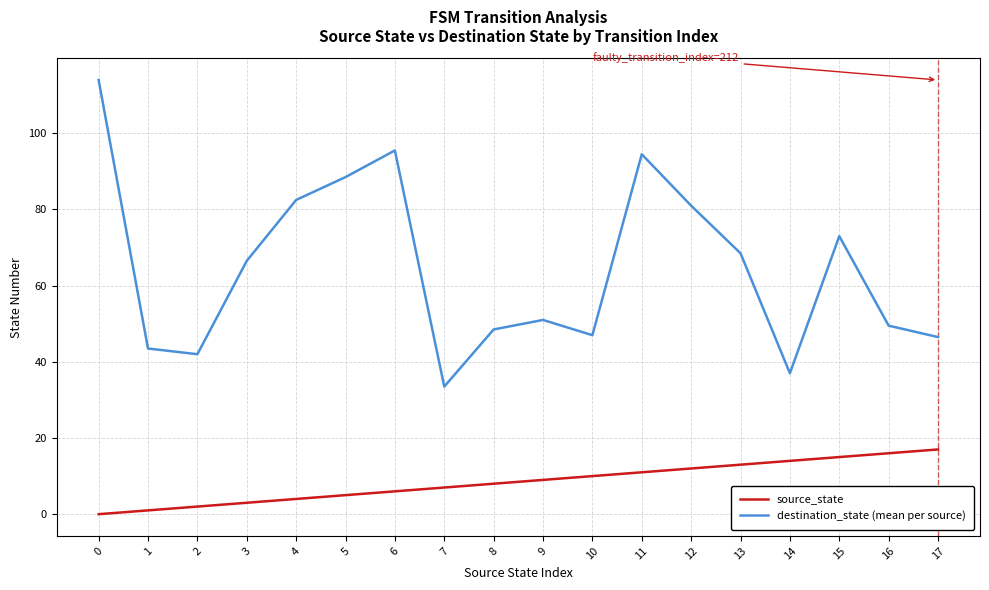

How many lines are shown in the chart?

2